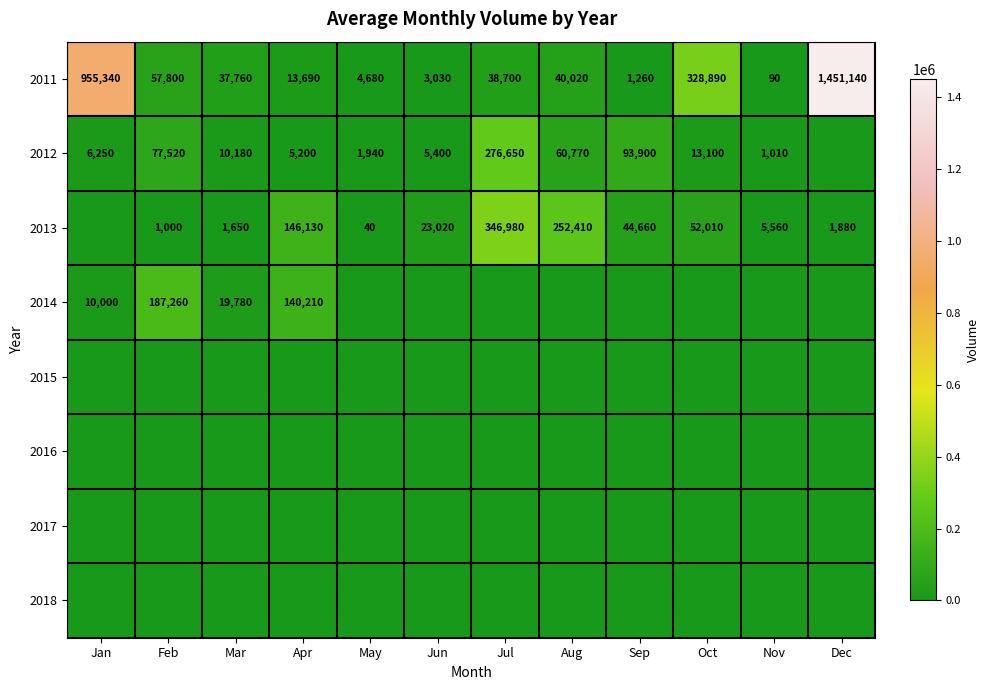

The 2013 series shows 252410 at Aug. True or false?

True